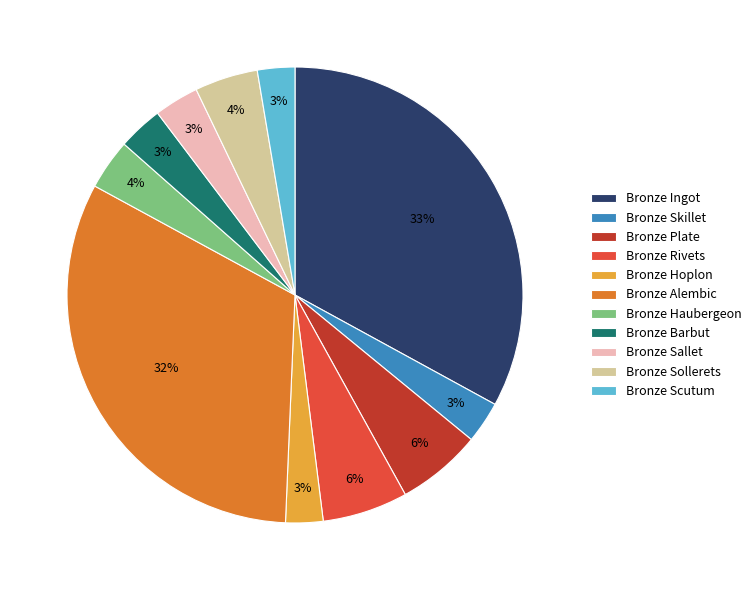

Do Bronze Skillet and Bronze Alembic together represent more than half of the pie?

No